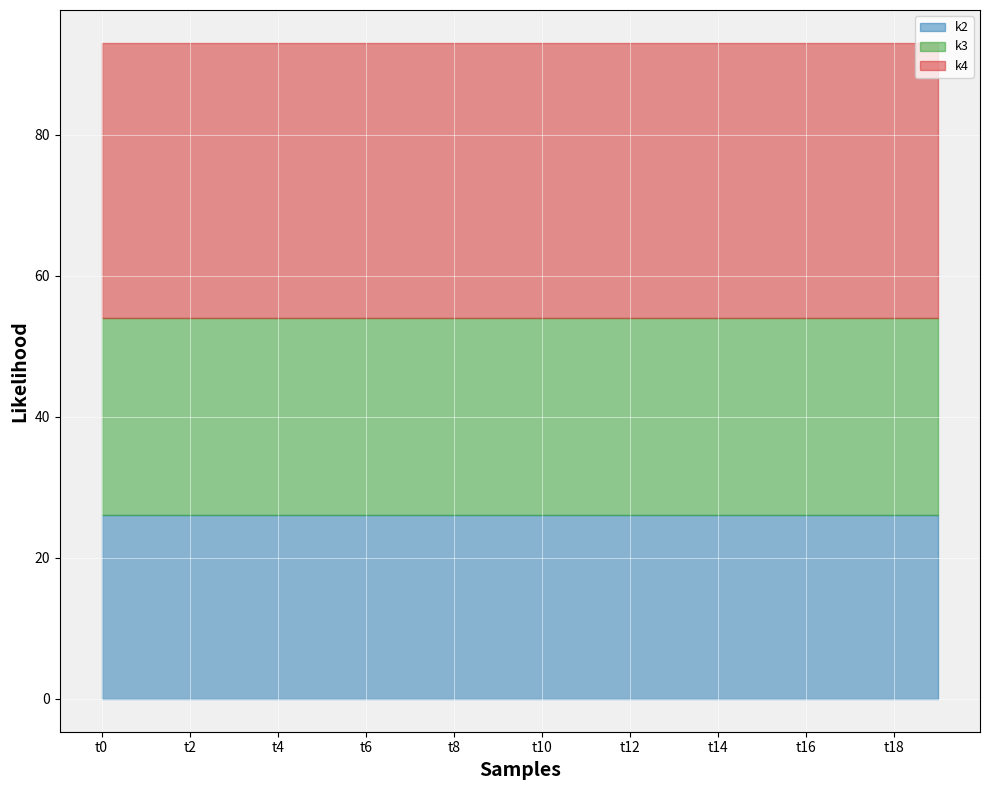

True or false: k4 and k3 intersect in this chart.

False